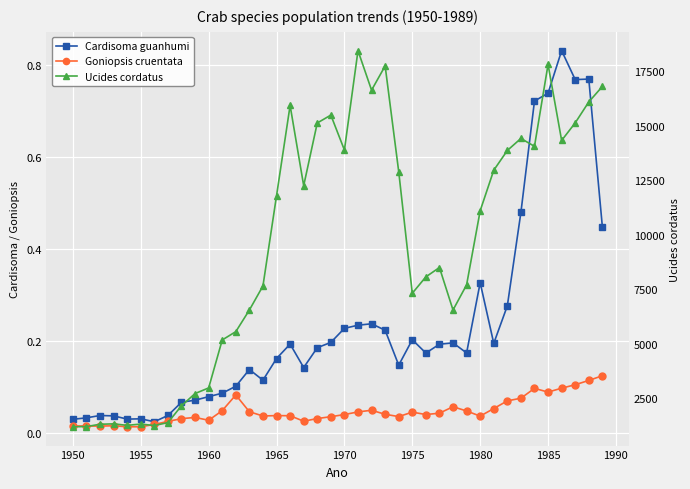

How many distinct data groups are displayed?

3